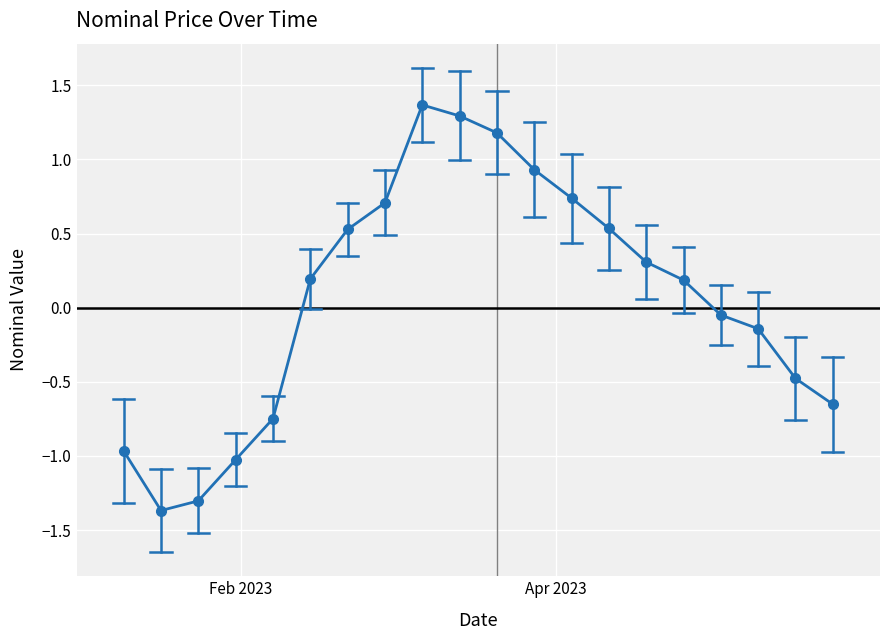

What is the maximum value shown in the chart?

1.4